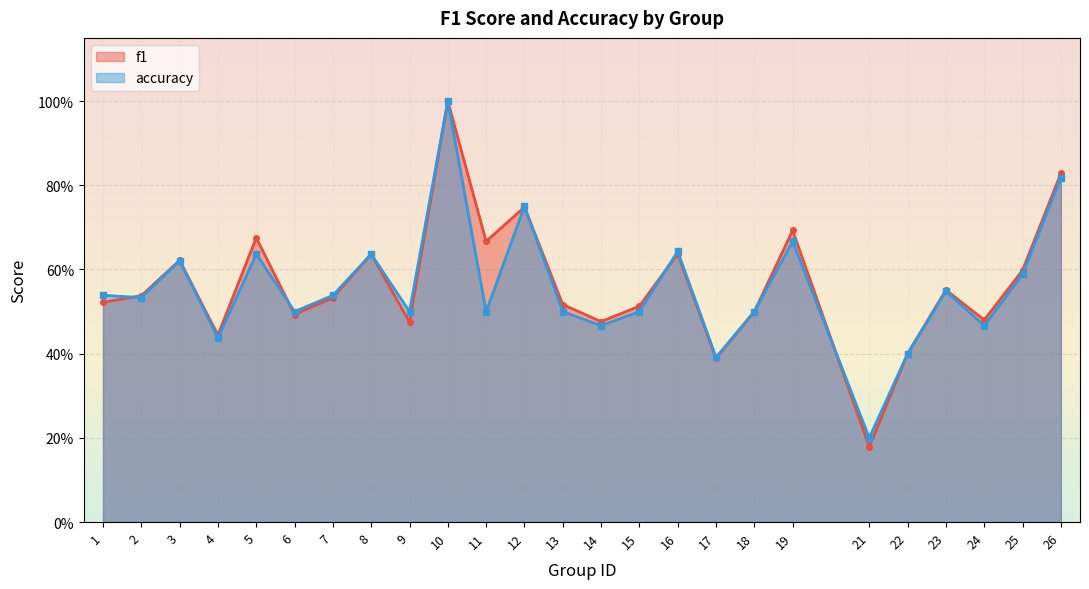

The accuracy series shows 1.1 at 8. True or false?

False